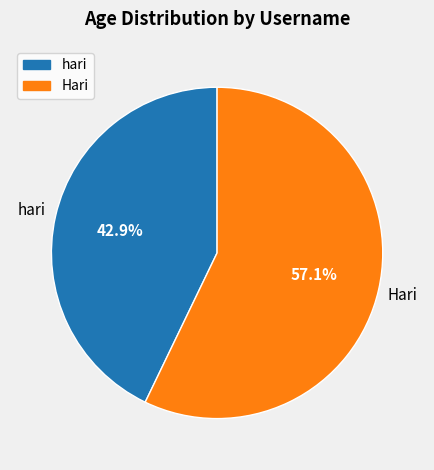

Is it true that Hari is 44% of the pie?

False